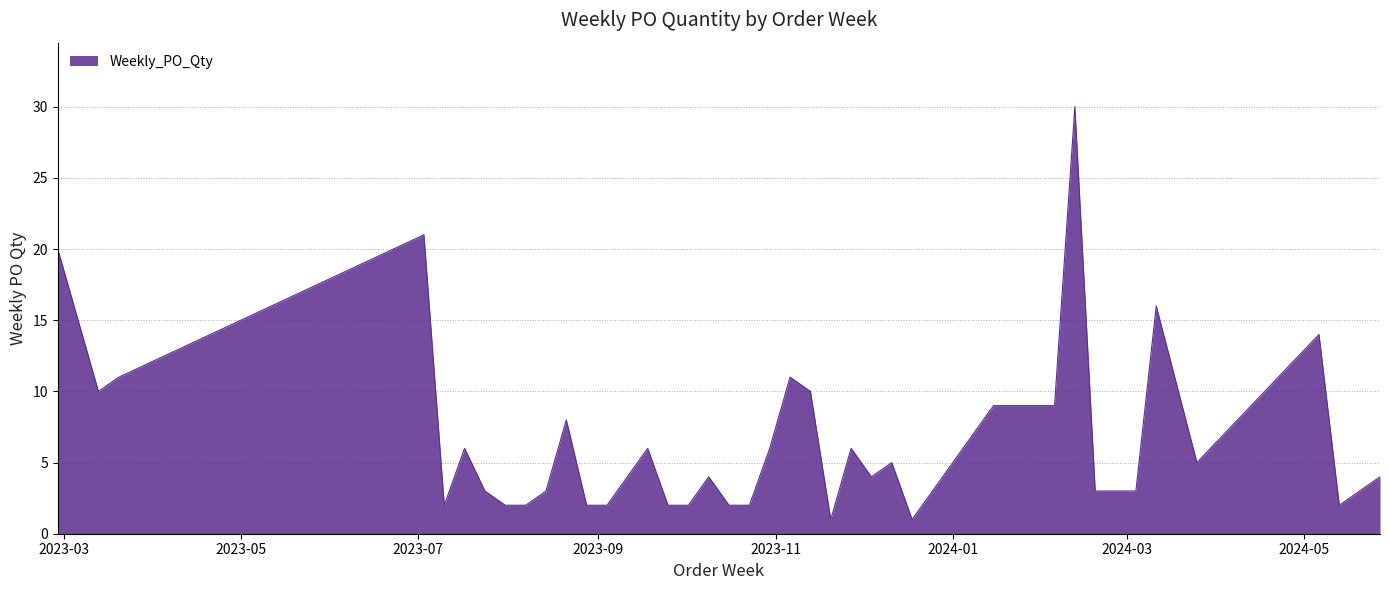

What is the greatest value displayed?

30